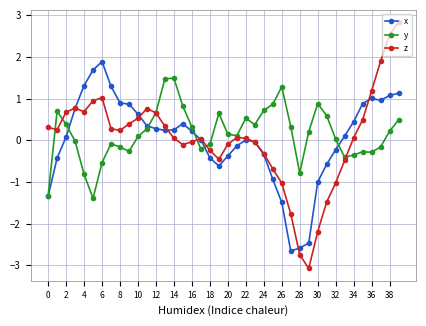

What is the sum of all x values?

1.1